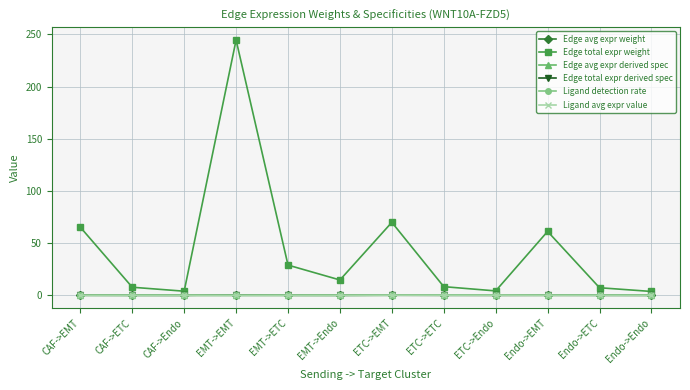

What is the label of the 8th point from the right?

EMT->ETC